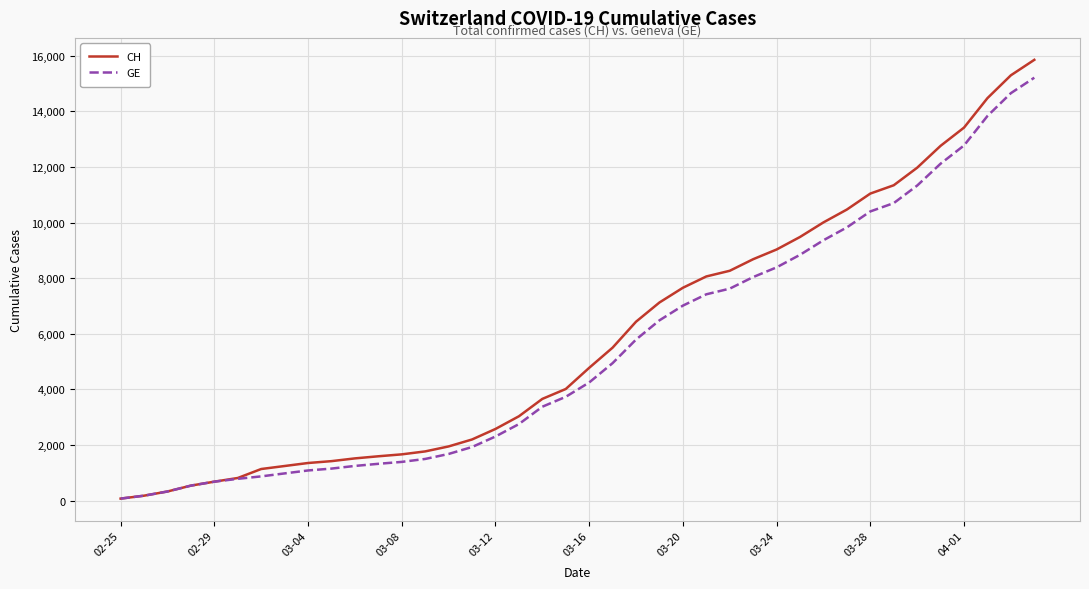

What is the greatest value displayed?

15850